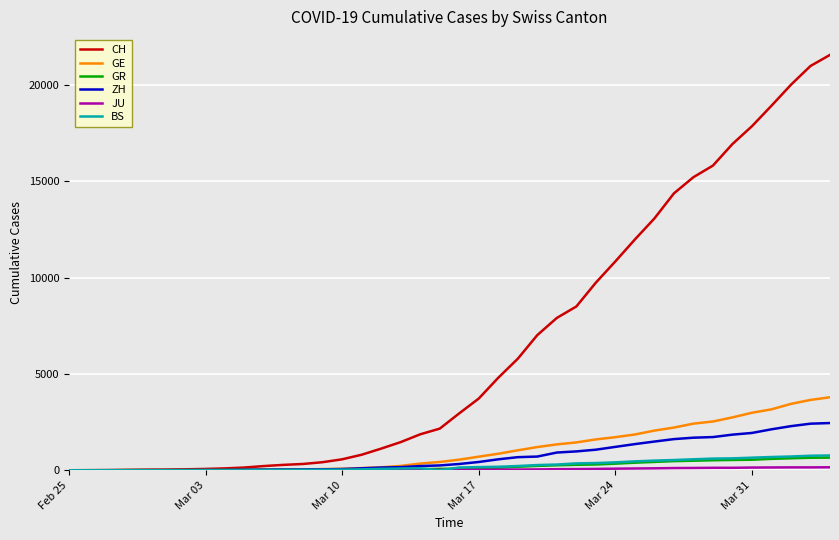

Which series has the largest total across all categories?

CH